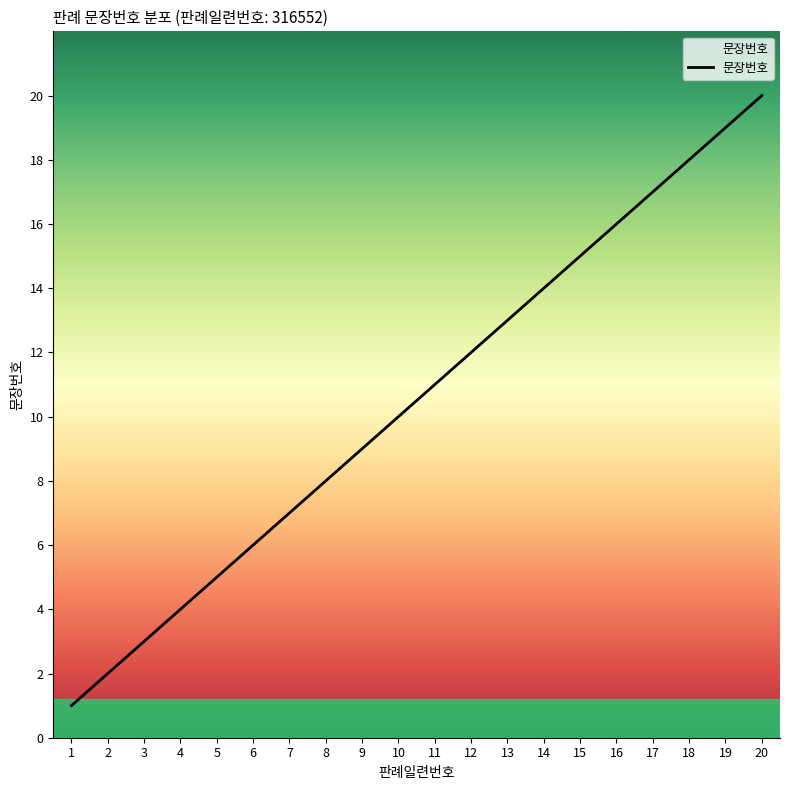

What is the smallest value displayed?

1